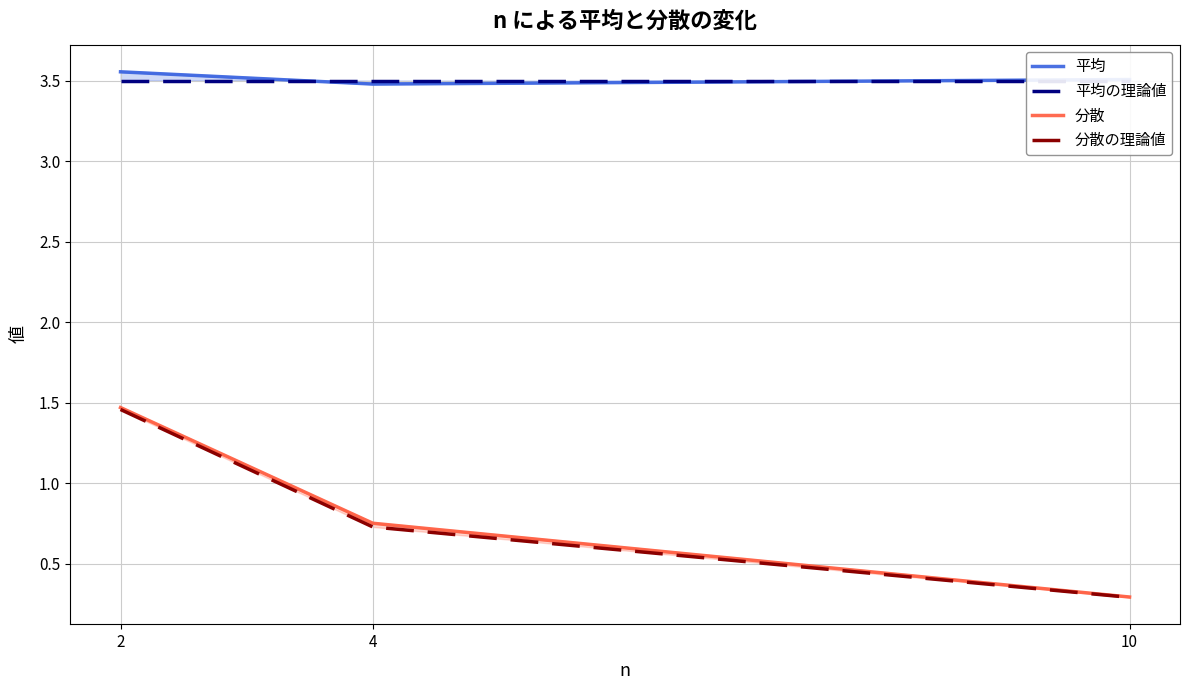

Does the chart have visible grid lines?

Yes